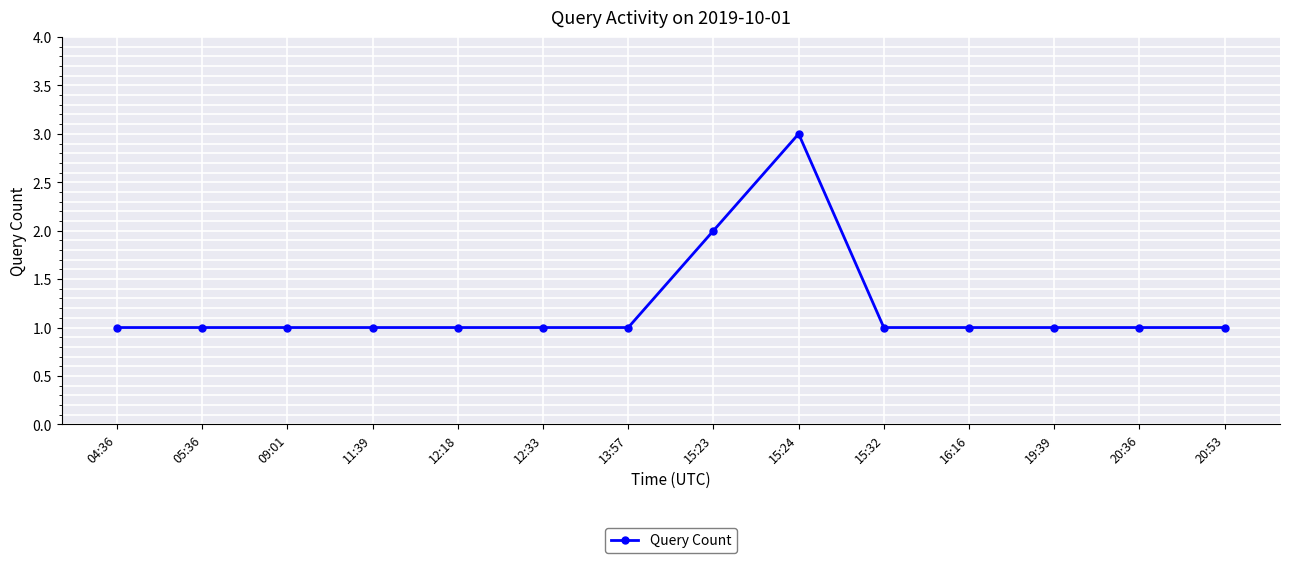

What is the value of the 7th point from the left?

1